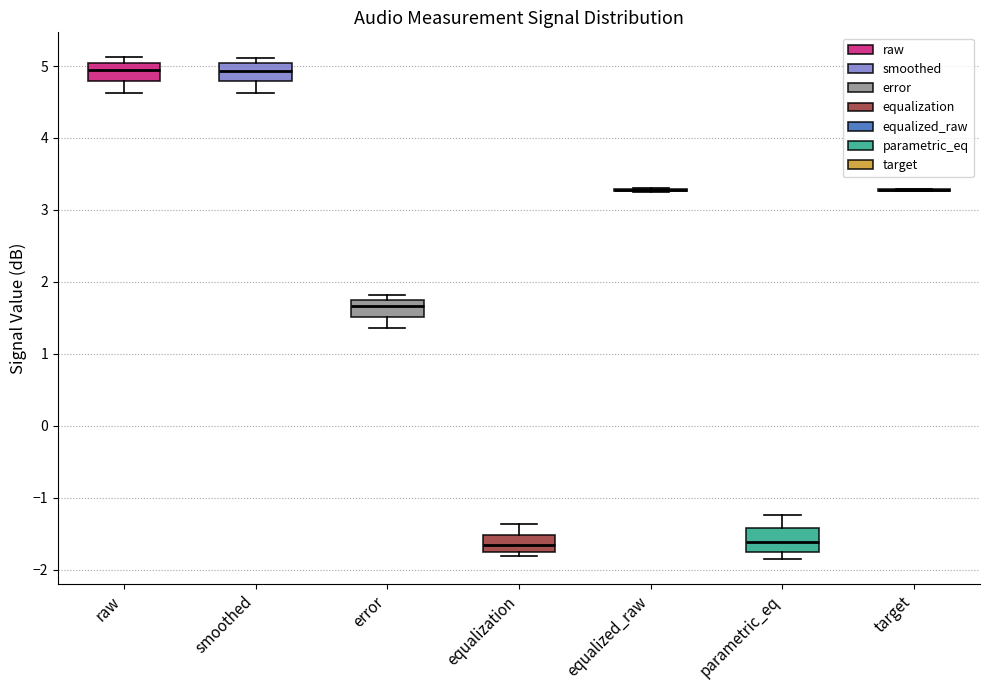

Where is the lower edge of the box for smoothed on the y-axis? The values are not printed on the chart, so give them approximately, as read against the axis.

4.8